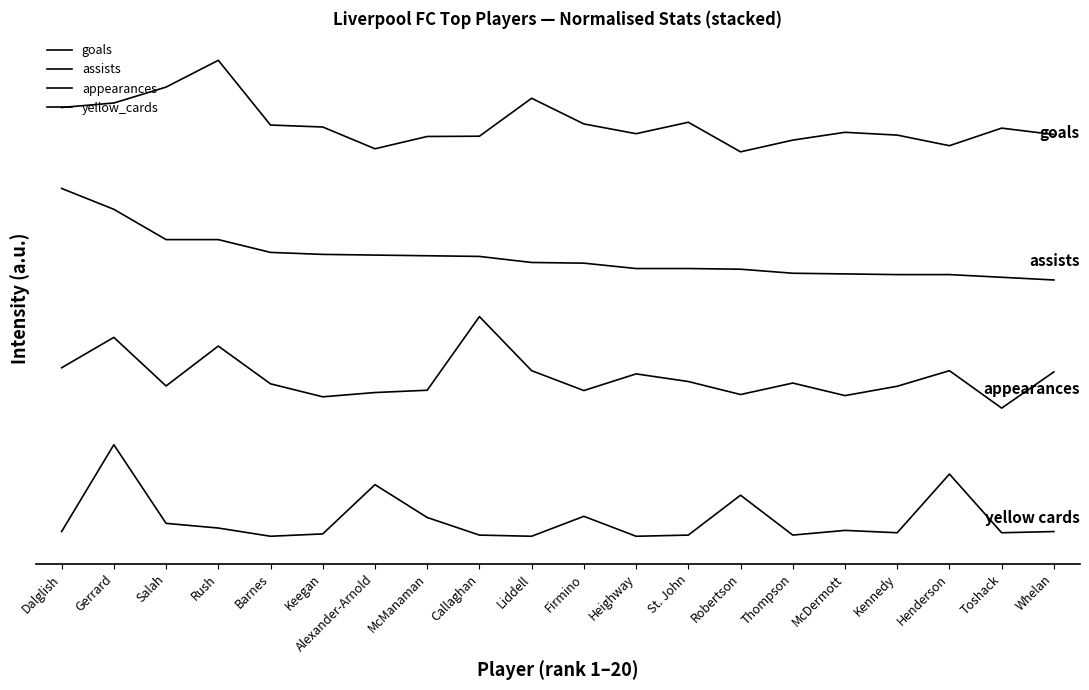

Is the value of goals at Salah greater than the value of appearances at Kennedy?

Yes